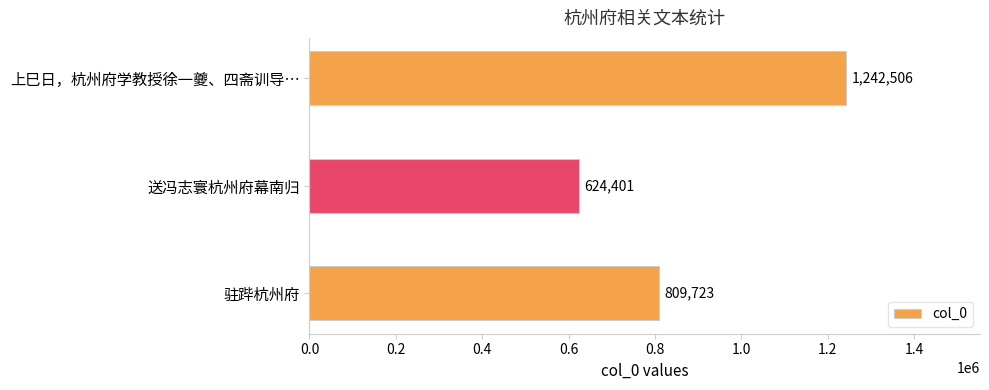

Are the bars grouped side by side (vs. stacked)?

No